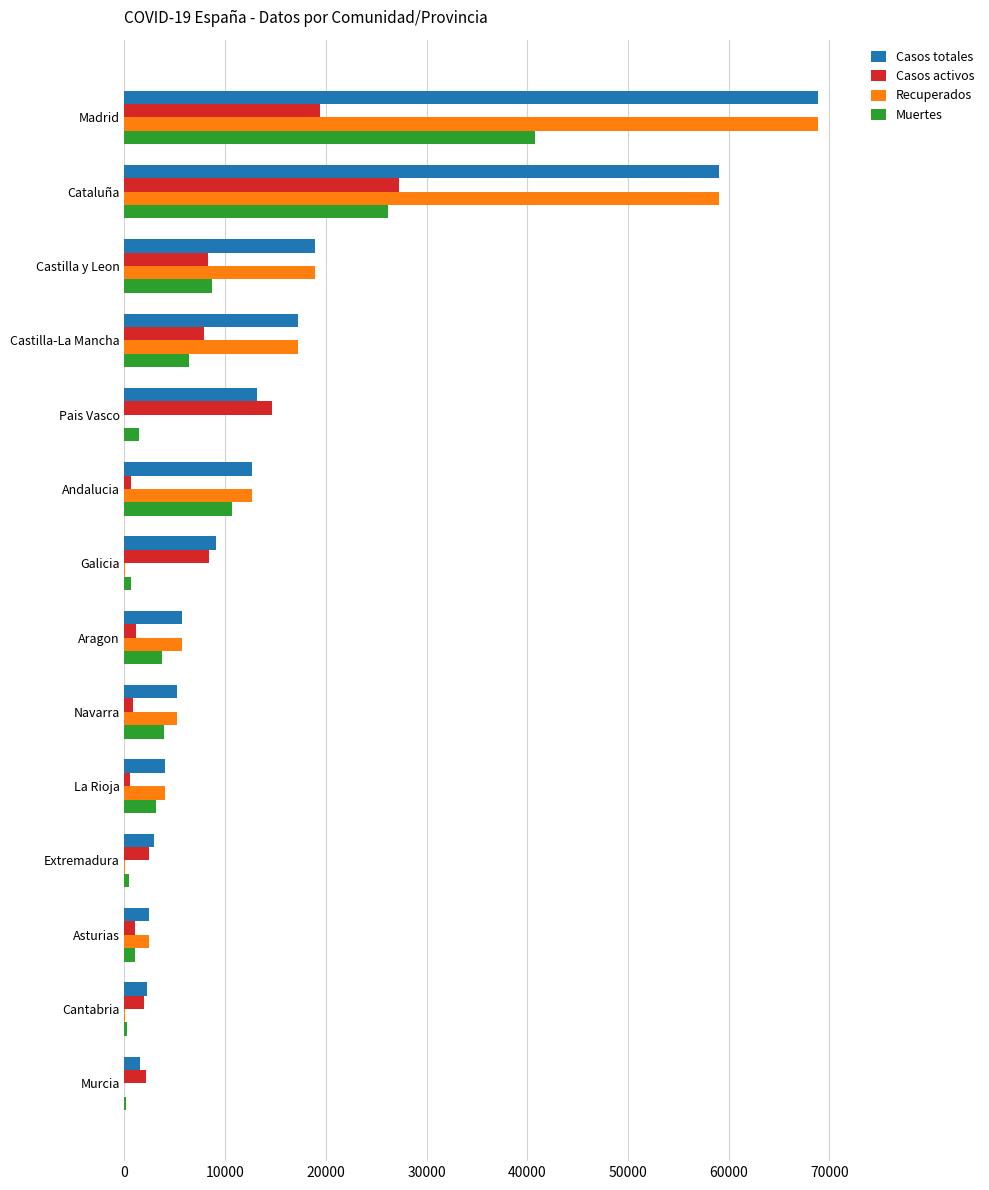

What is the average value of the Casos activos series?

6906